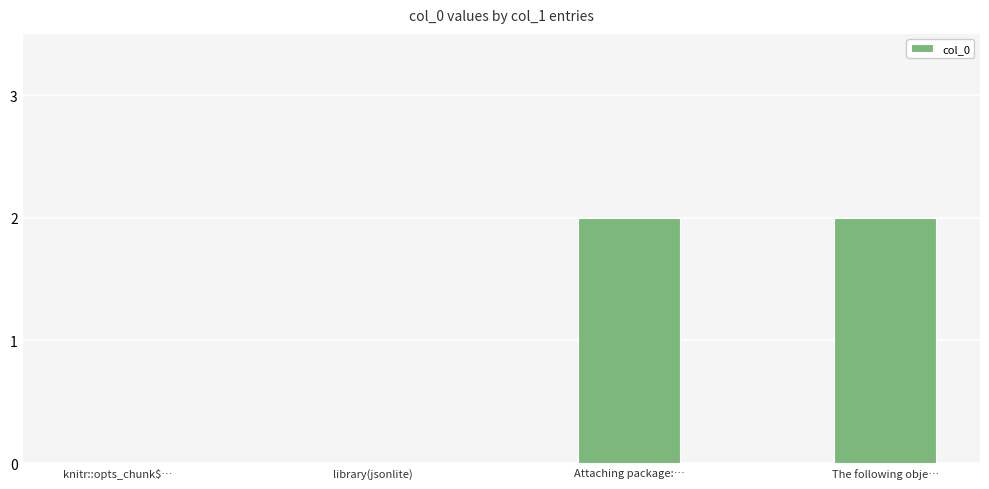

True or false: the data shows -1 at knitr::opts_chunk$….

False